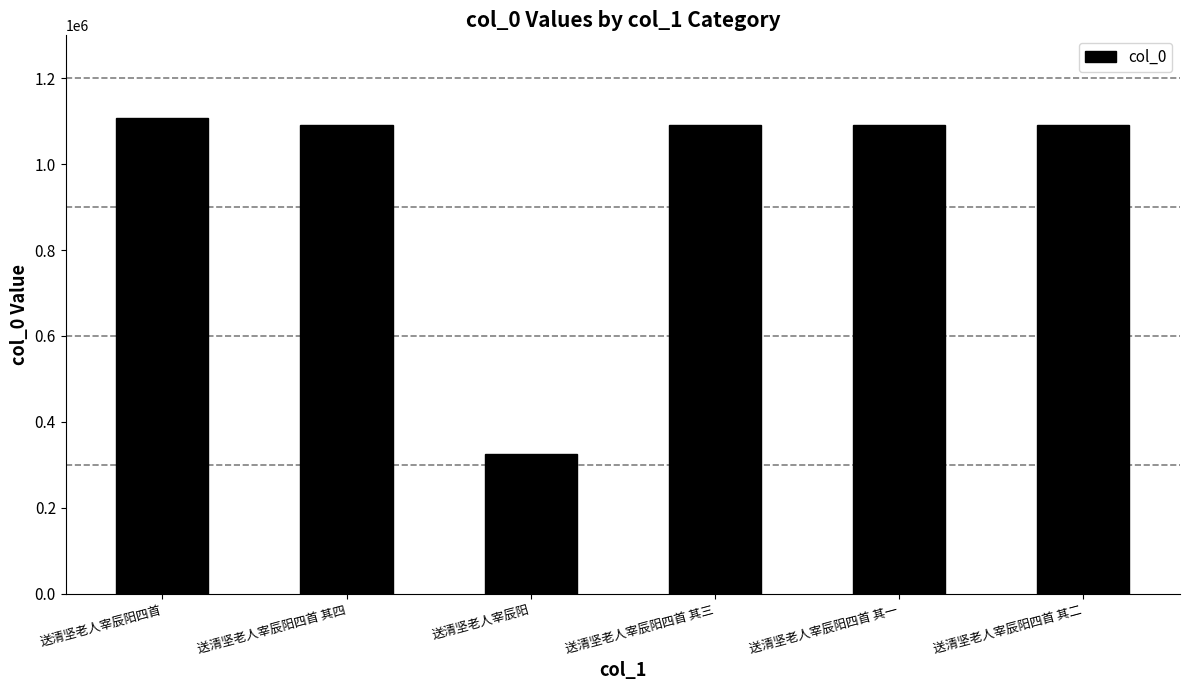

What is the smallest value displayed?

324073